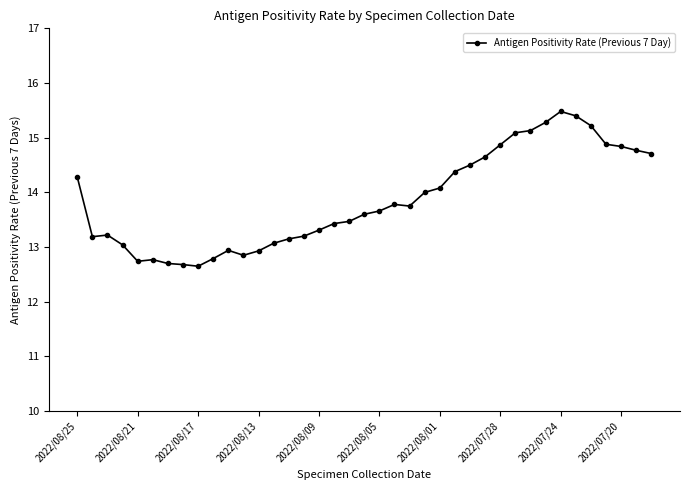

What is the value of the 26th point from the left?

14.4